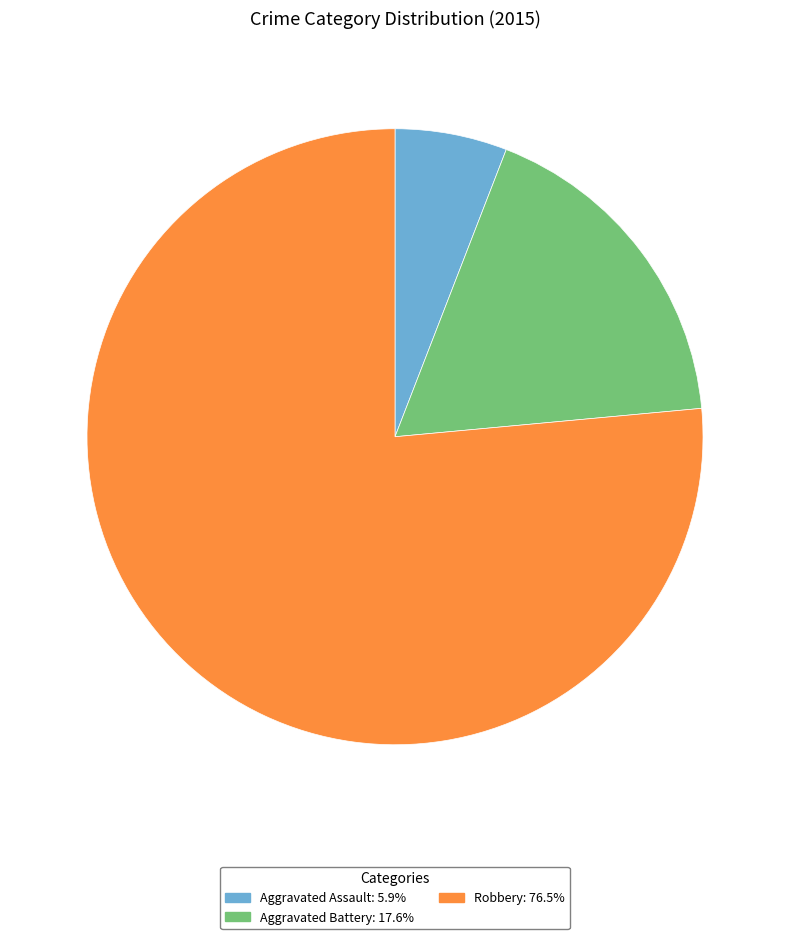

How many segments does this pie chart have?

3